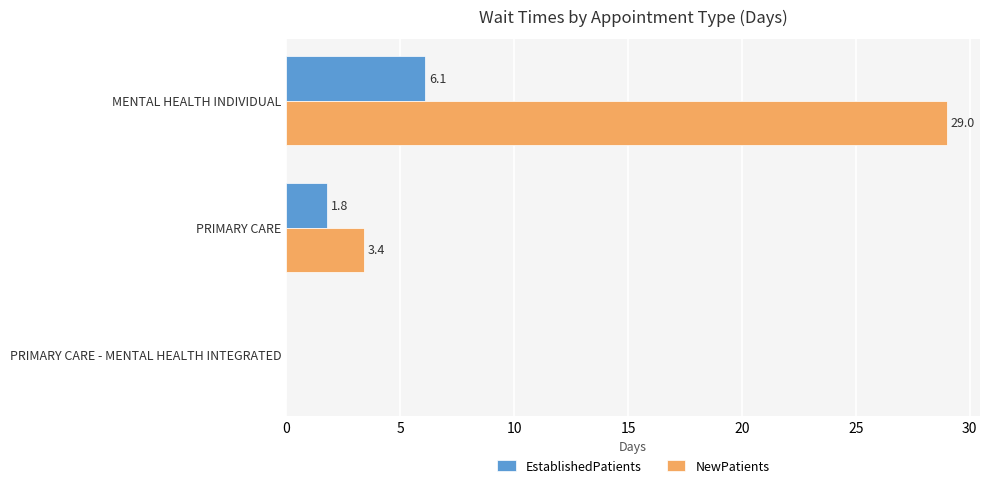

What is the approximate value of NewPatients at PRIMARY CARE?

3.4